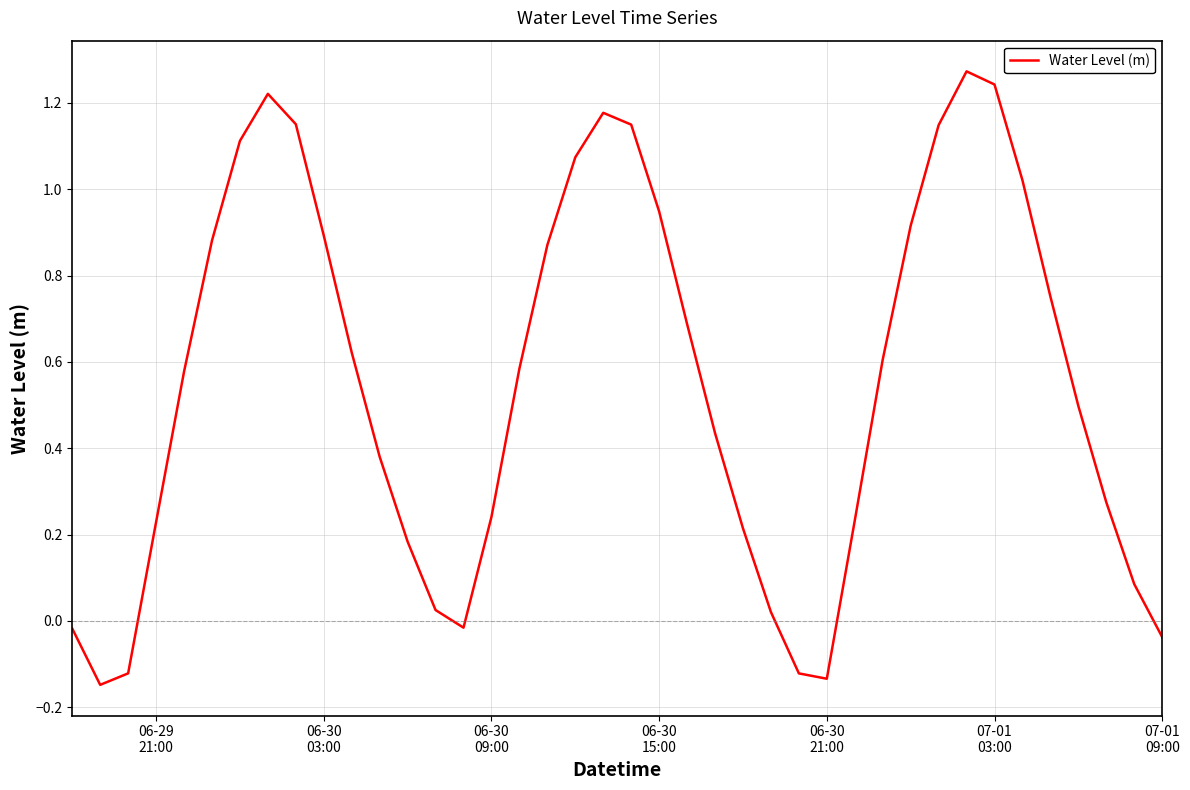

What is the difference between the maximum and minimum values?

1.4